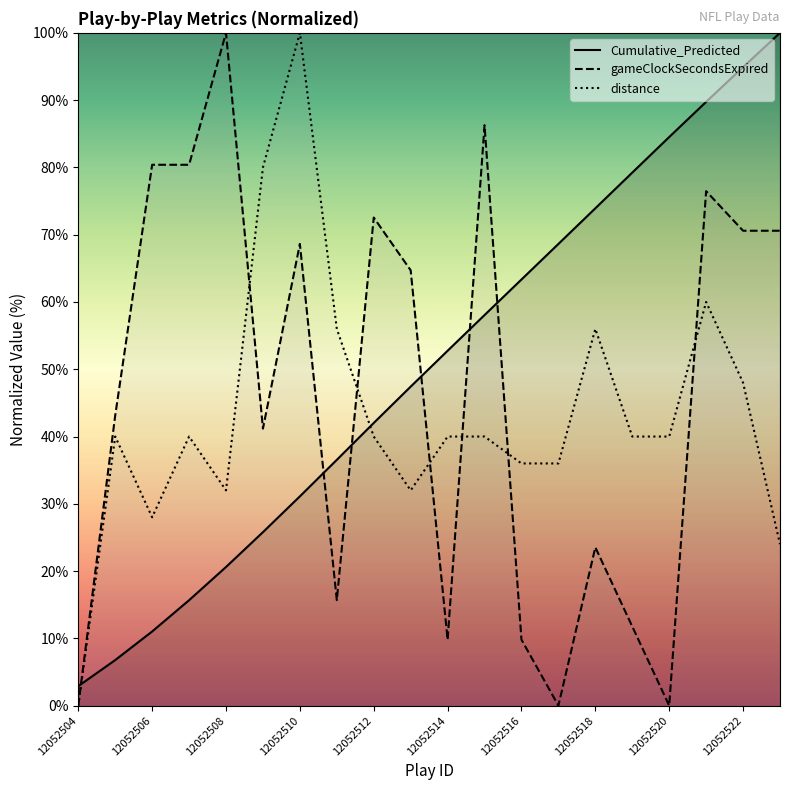

What is the difference between the highest and lowest values at 11?

46.3